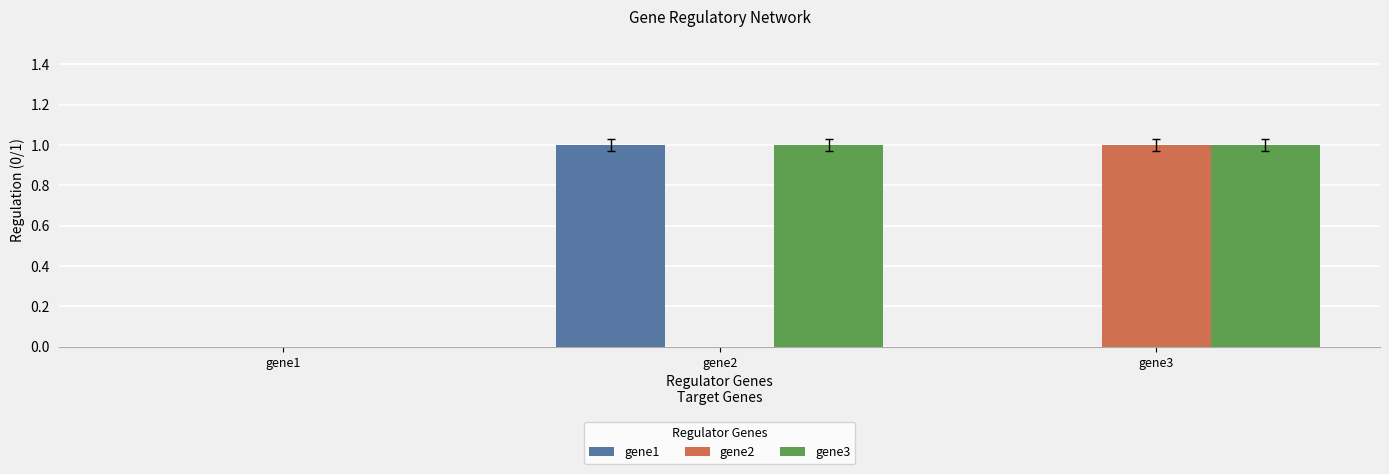

Are the bars horizontal?

No